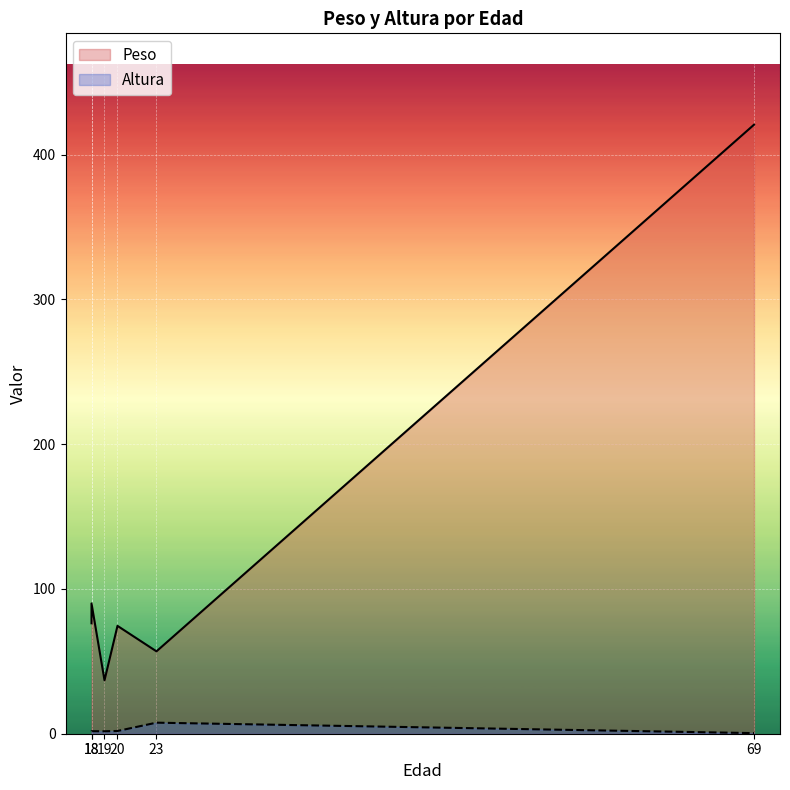

At 20, list the series in order from largest to smallest.

Peso, Altura